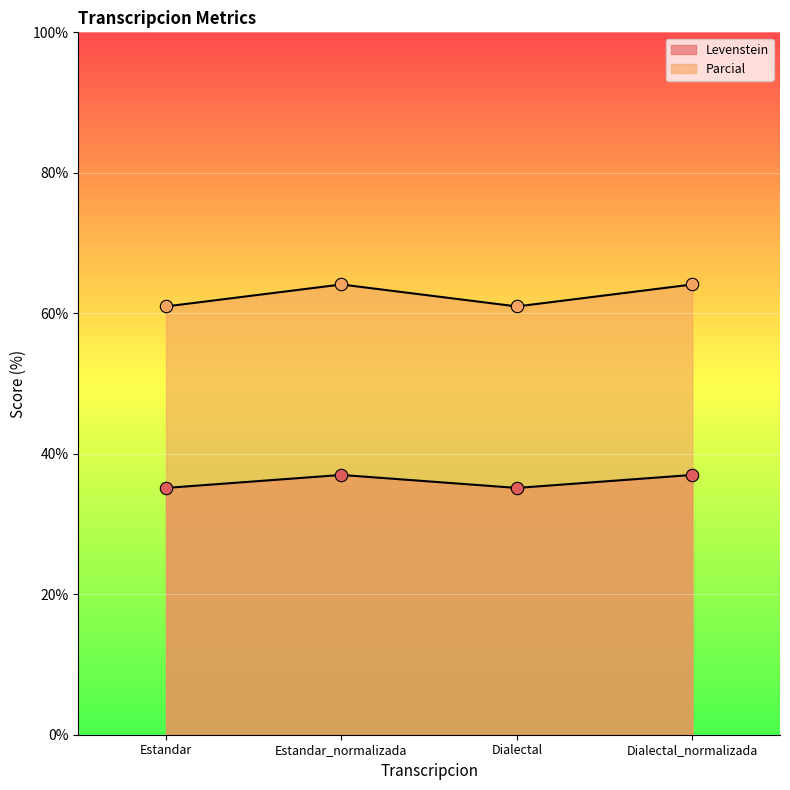

At which category is the sum across all series the highest?

Estandar_normalizada